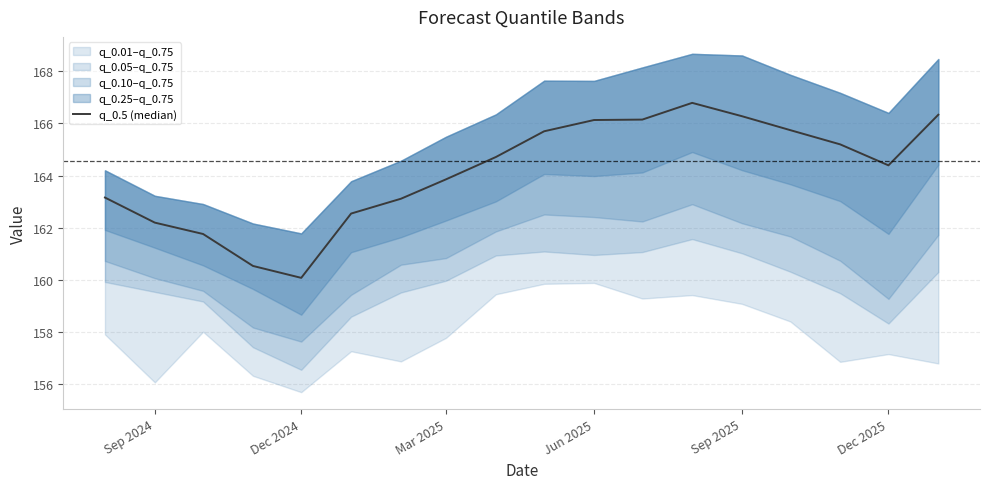

How many values are below 164?

8